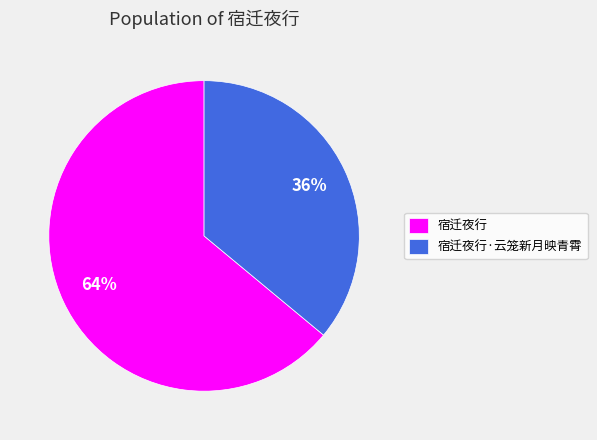

The 宿迁夜行·云笼新月映青霄 slice represents 36% of the pie. True or false?

True